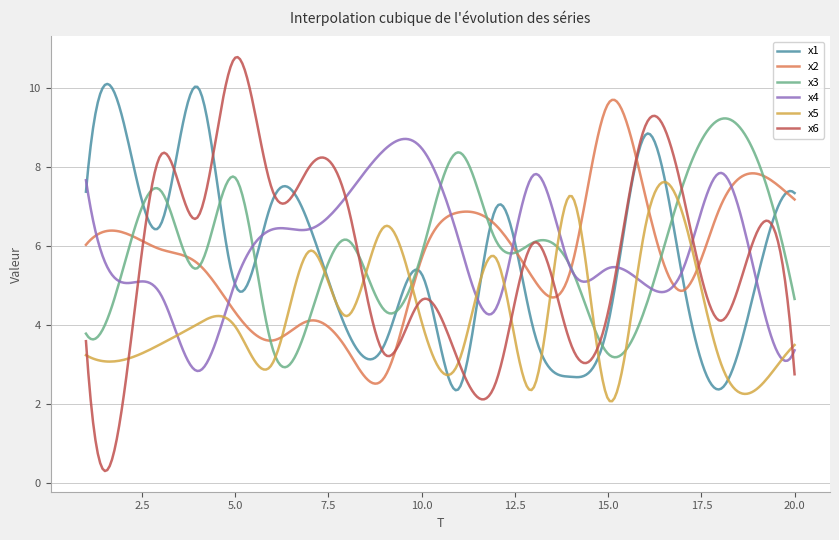

Which series has the largest range (max minus min)?

x6